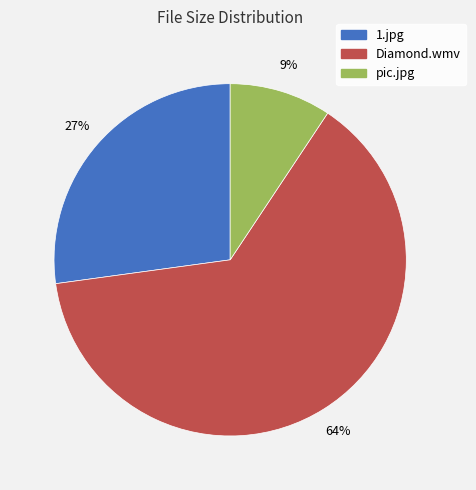

To the nearest percent, what percentage of the pie is pic.jpg?

9%